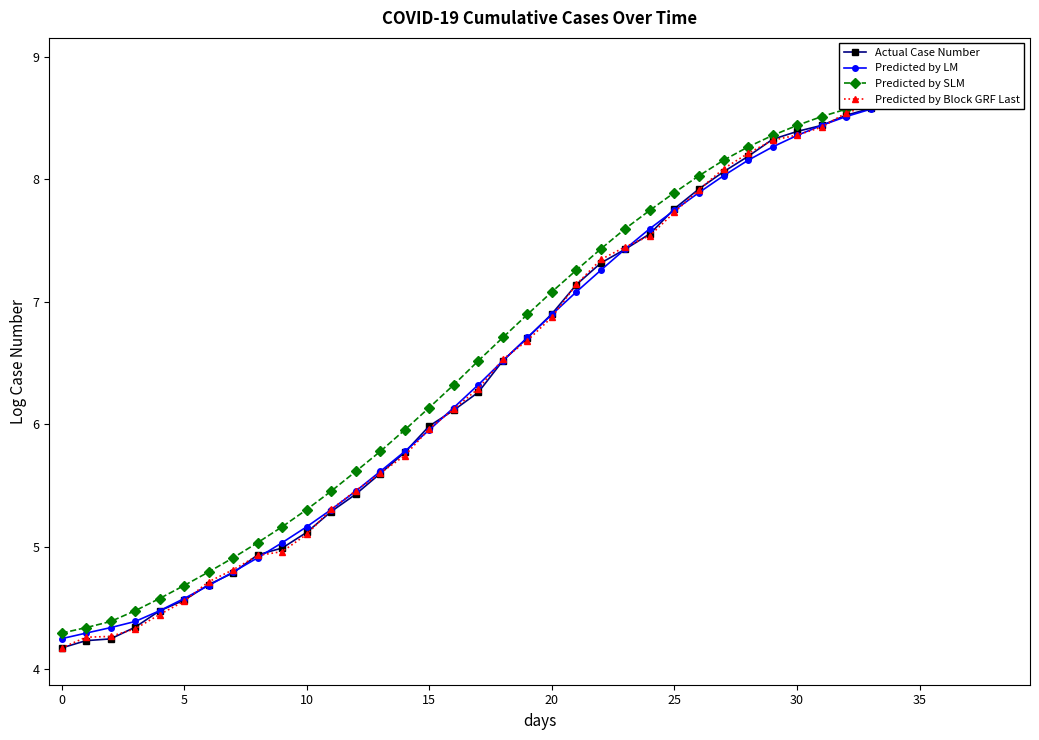

What is the smallest value displayed?

4.2